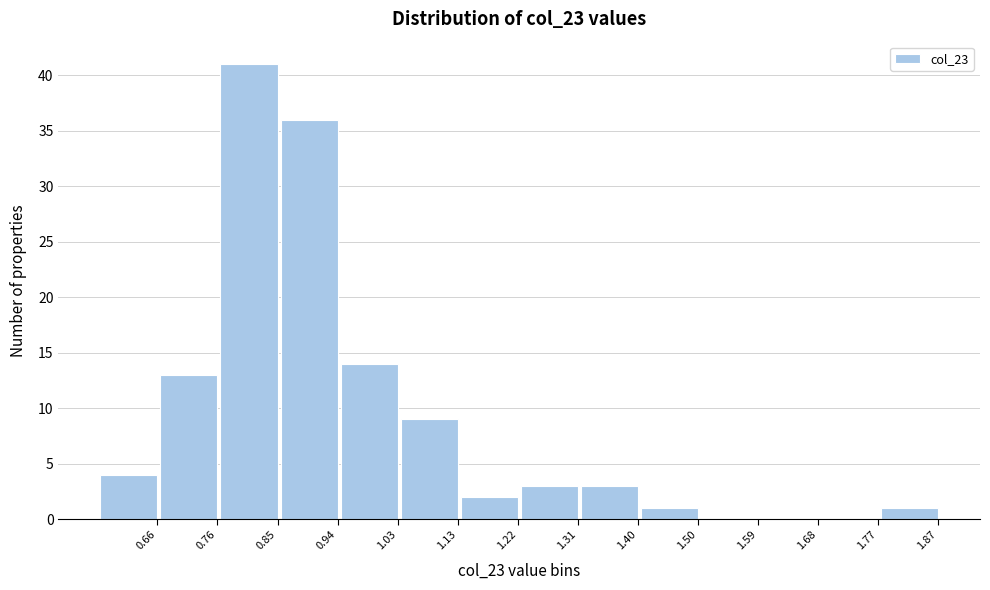

Reading left to right, what are all the values shown in this chart?

0.66=4	0.76=13	0.85=41	0.94=36	1.03=14	1.13=9	1.22=2	1.31=3	1.40=3	1.50=1	1.59=0	1.68=0	1.77=0	1.87=1